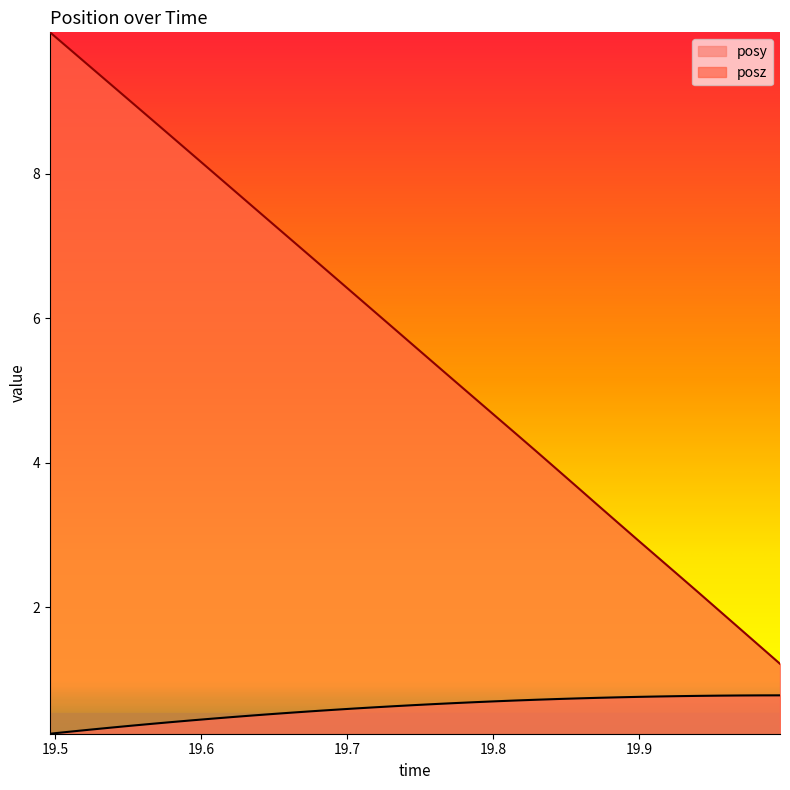

What is the difference between the maximum and minimum values in the posy series?

0.5